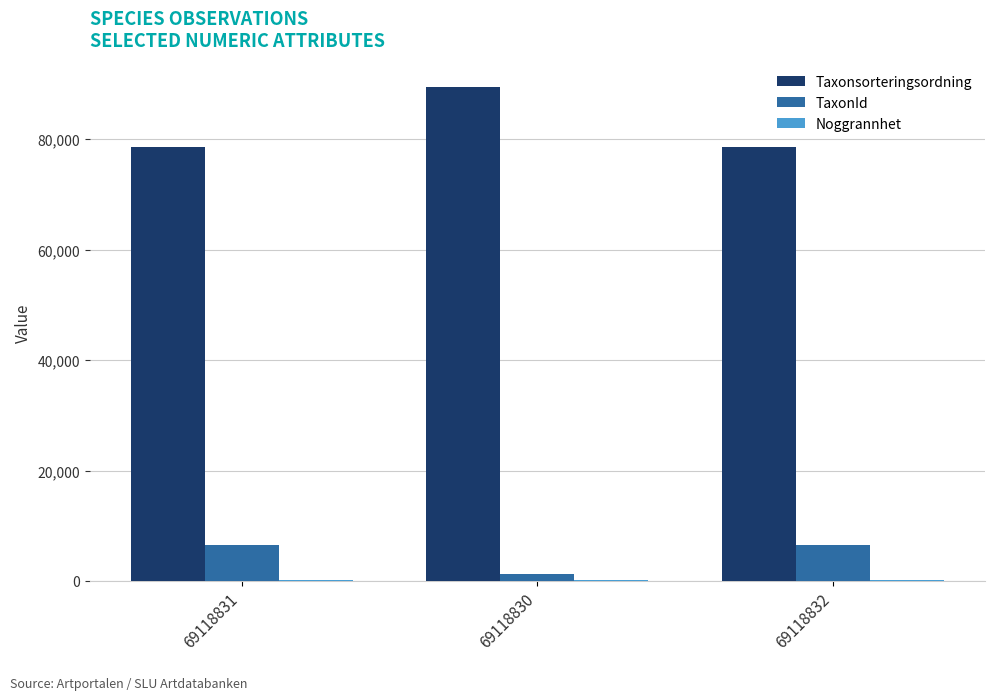

What is the sum of all Taxonsorteringsordning values?

246557